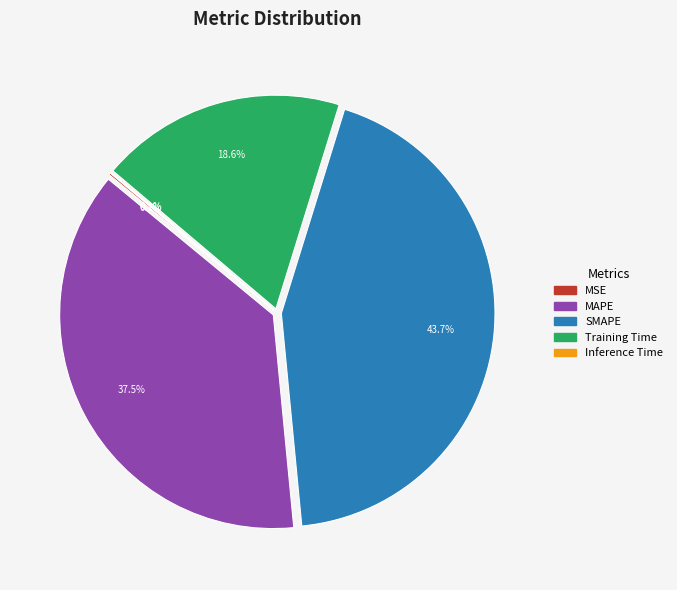

Does any single category account for the majority?

No